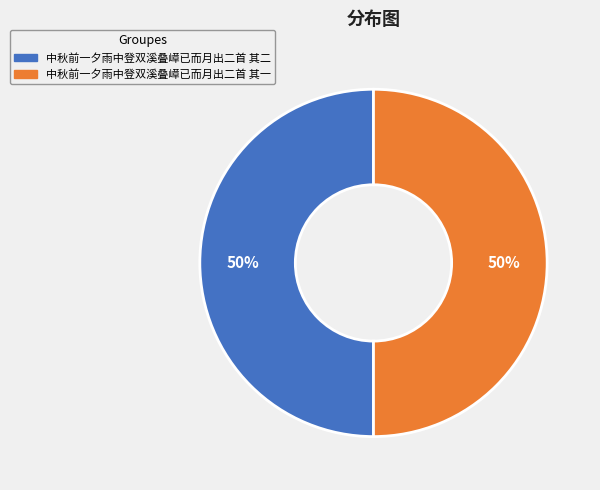

To the nearest percent, what is the average slice percentage?

50%